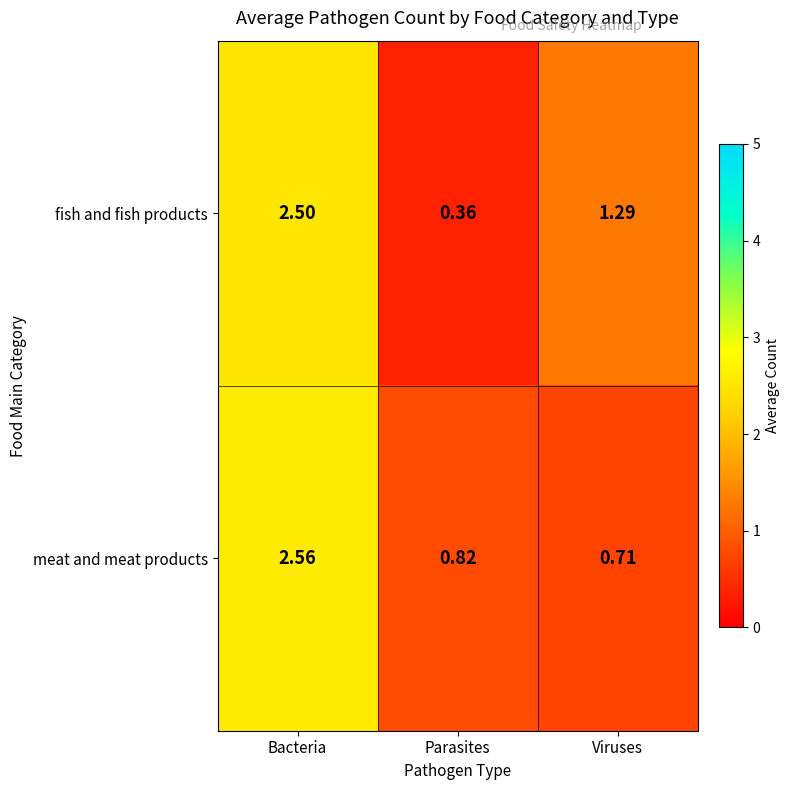

At which label is fish and fish products closest to 1?

Viruses